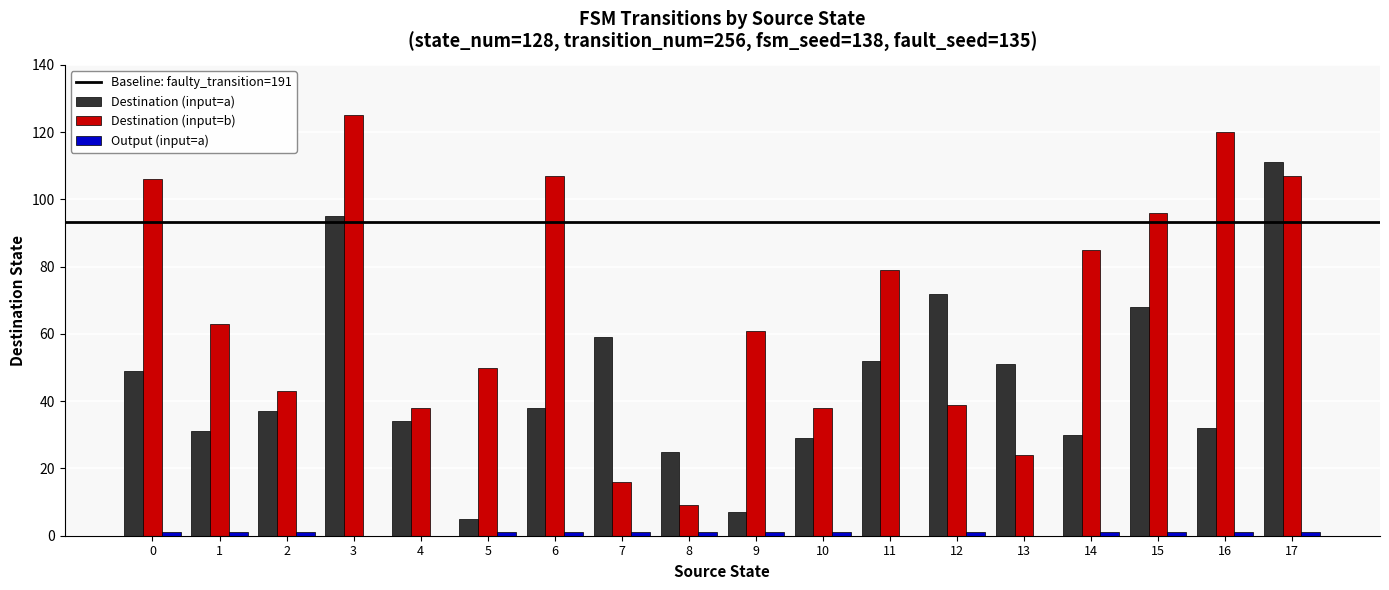

At which category does the chart reach its peak across all series?

3